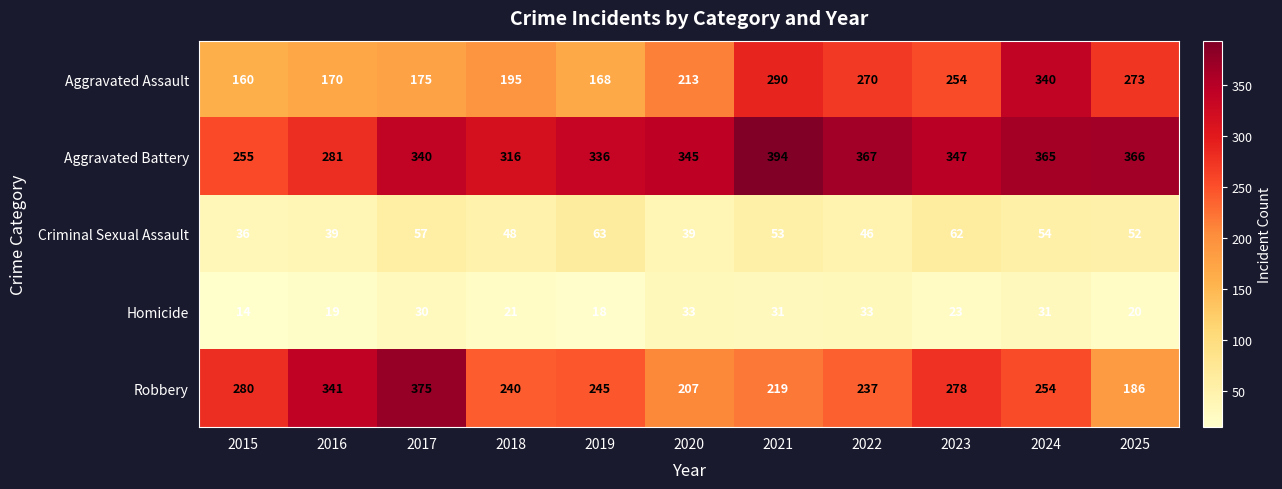

Between 2021 and 2025, which series saw the biggest shift?

Robbery